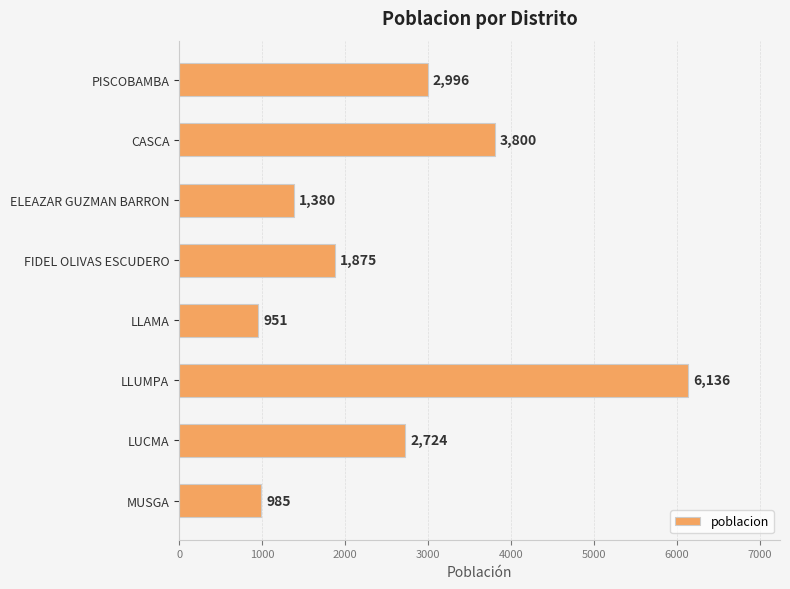

Is it true that the value at LUCMA is 1569?

False